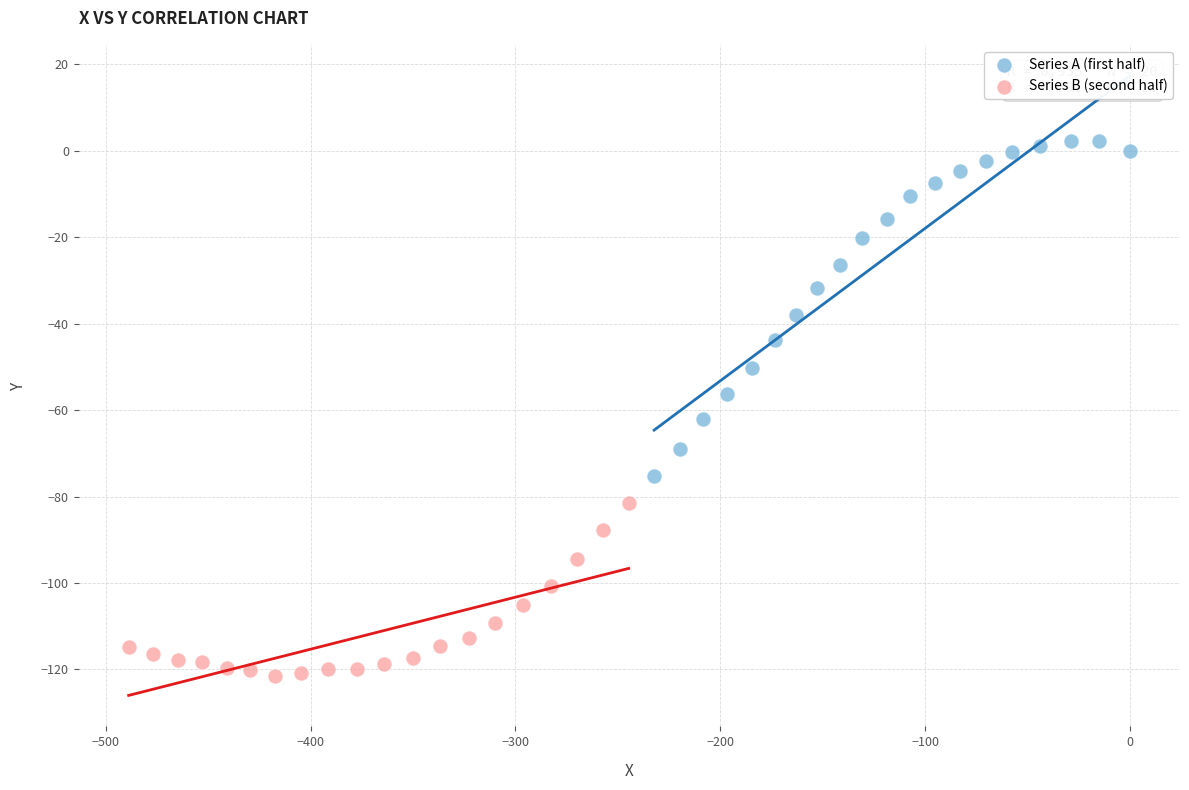

Which series reaches the maximum Y coordinate?

Series A (first half)